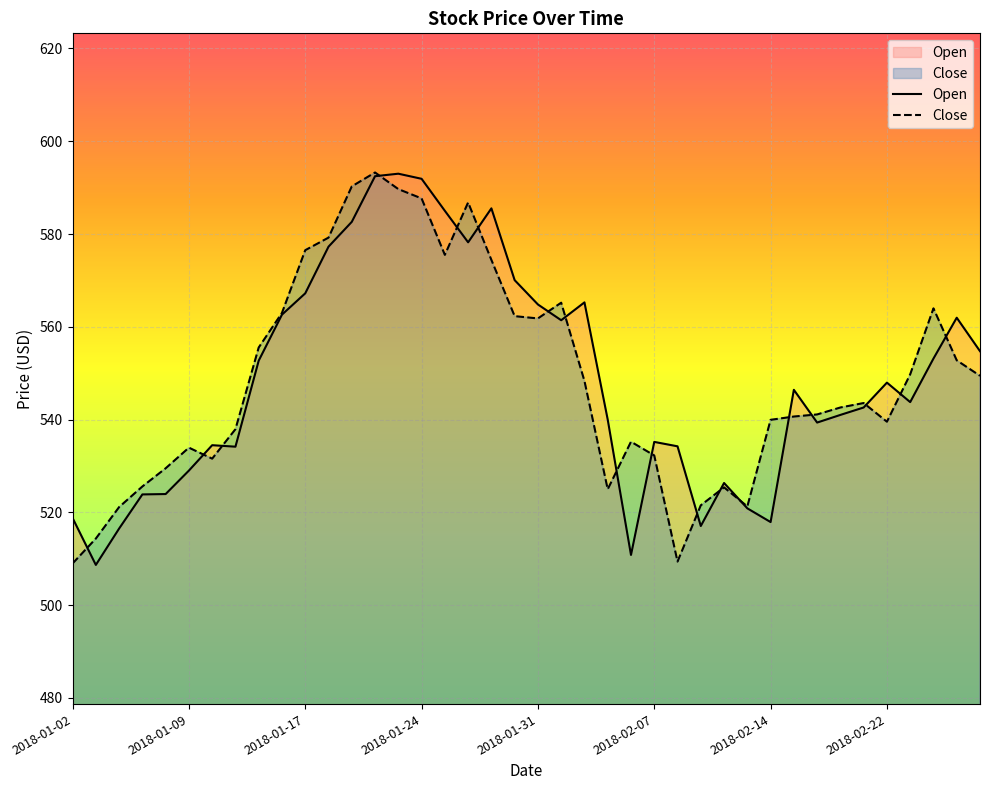

What is the smallest value displayed?

508.7